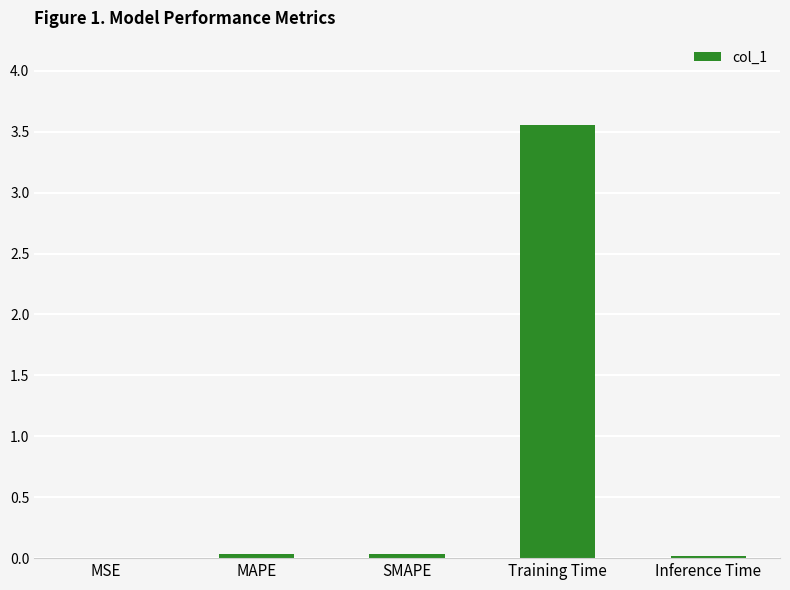

Which has a higher value, Training Time or Inference Time?

Training Time